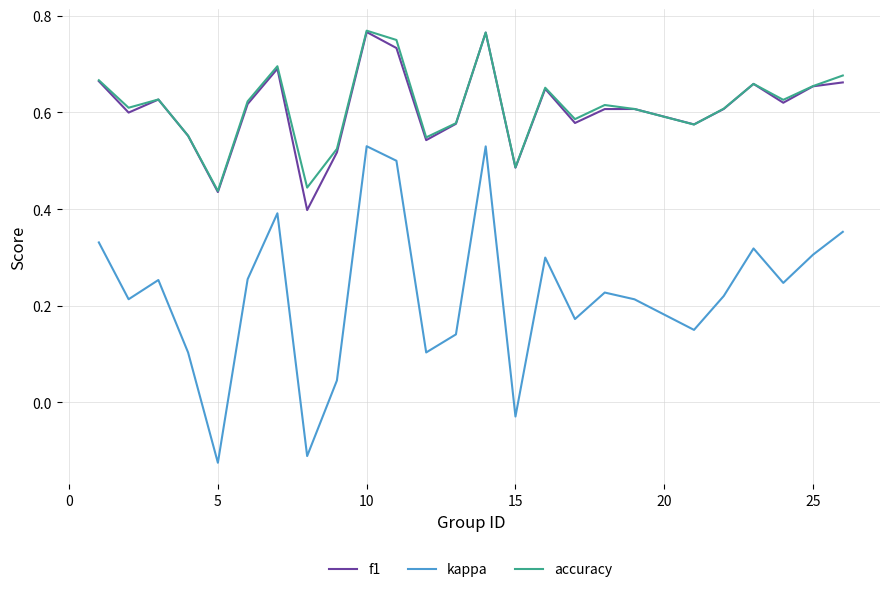

Which series has the largest range (max minus min)?

kappa